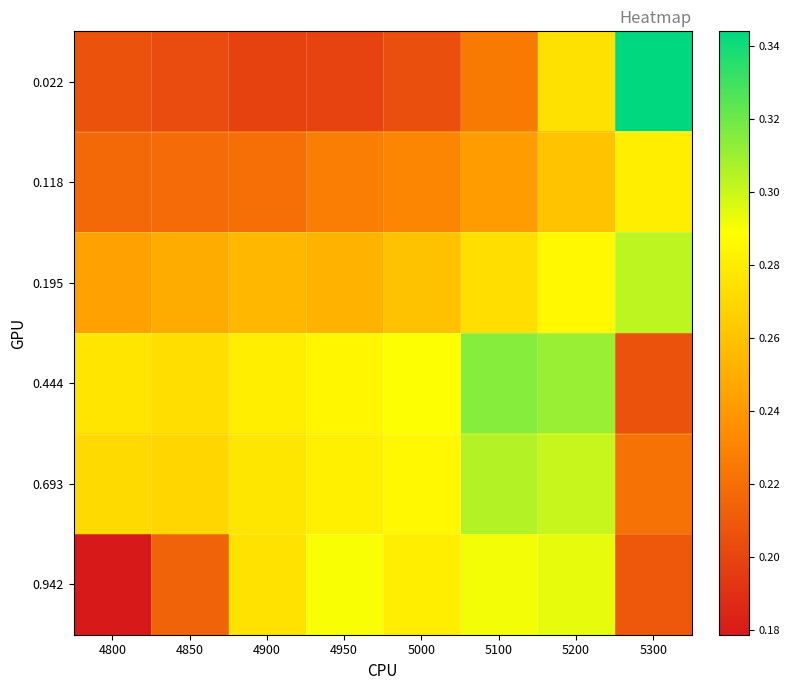

At which category is the sum across all series the highest?

5200